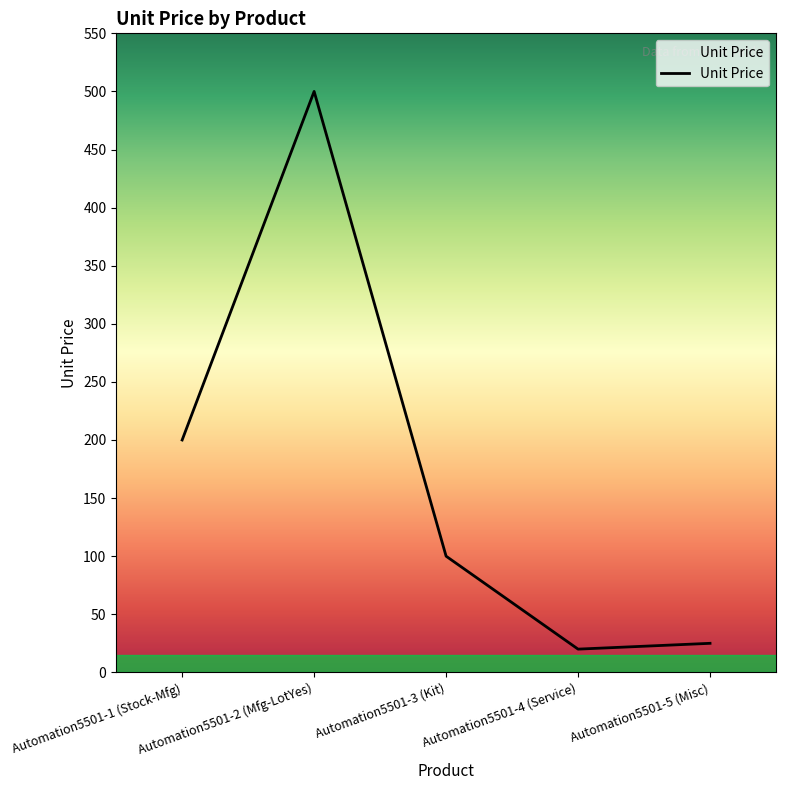

What is the difference between the second highest and second lowest values?

175